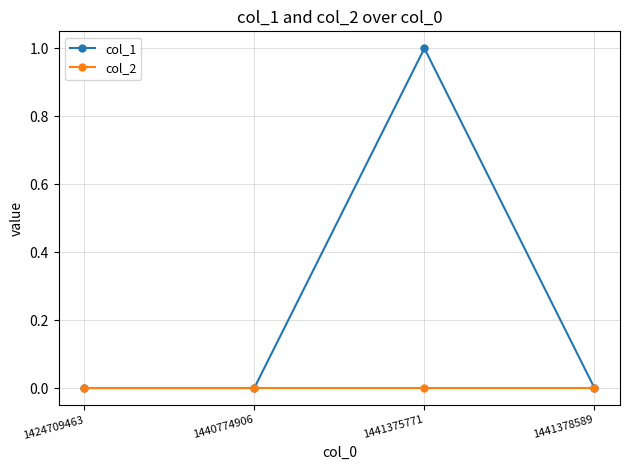

Count the col_1 values in the range 0 to 1.

4